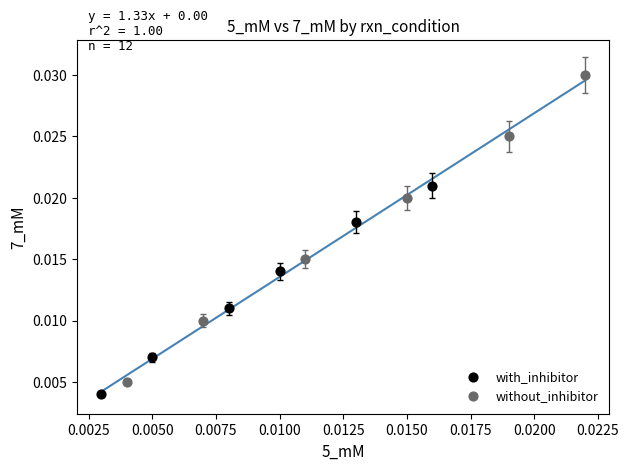

Which series reaches the maximum Y coordinate?

without_inhibitor